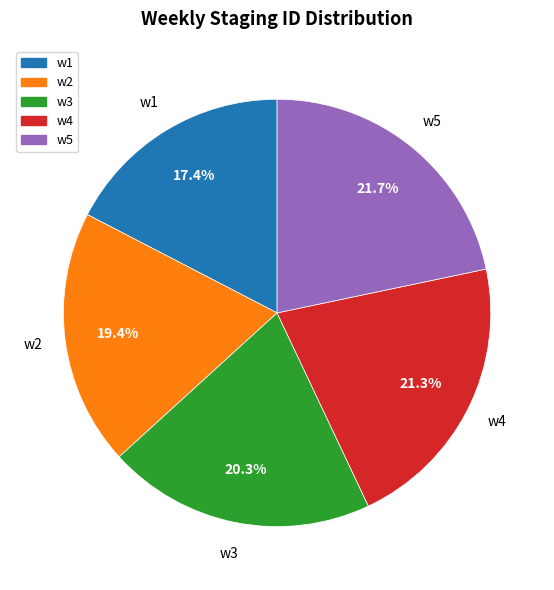

To the nearest percent, what is the combined percentage of w5 and w1?

39%